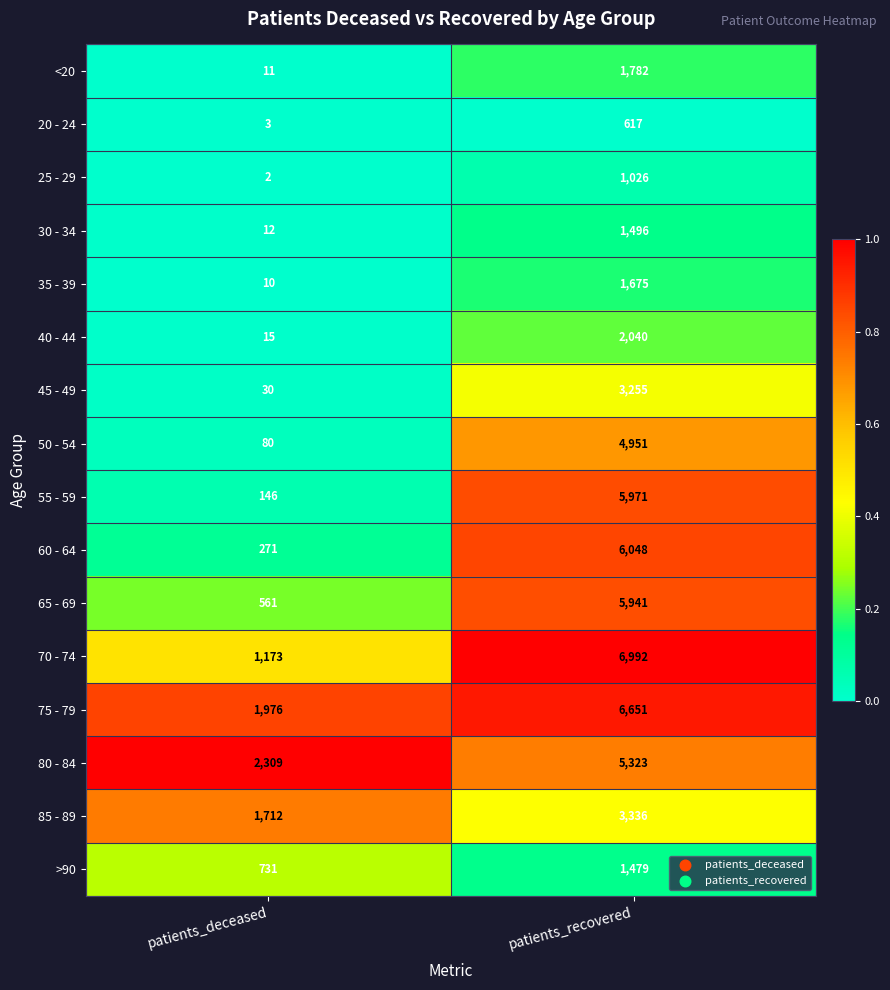

List the series in order of their peak value, highest first.

70 - 74, 75 - 79, 60 - 64, 55 - 59, 65 - 69, 80 - 84, 50 - 54, 85 - 89, 45 - 49, 40 - 44, <20, 35 - 39, 30 - 34, >90, 25 - 29, 20 - 24